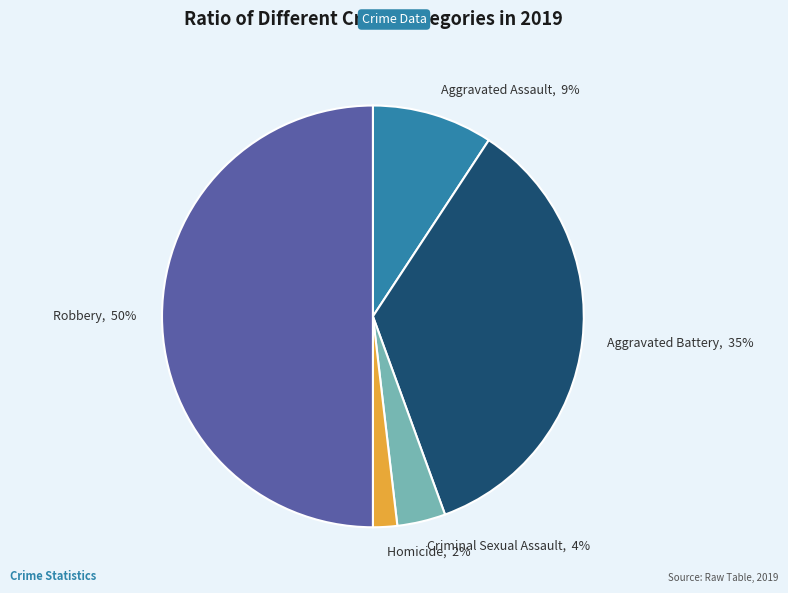

To the nearest percent, what percentage of the pie is Robbery?

50%